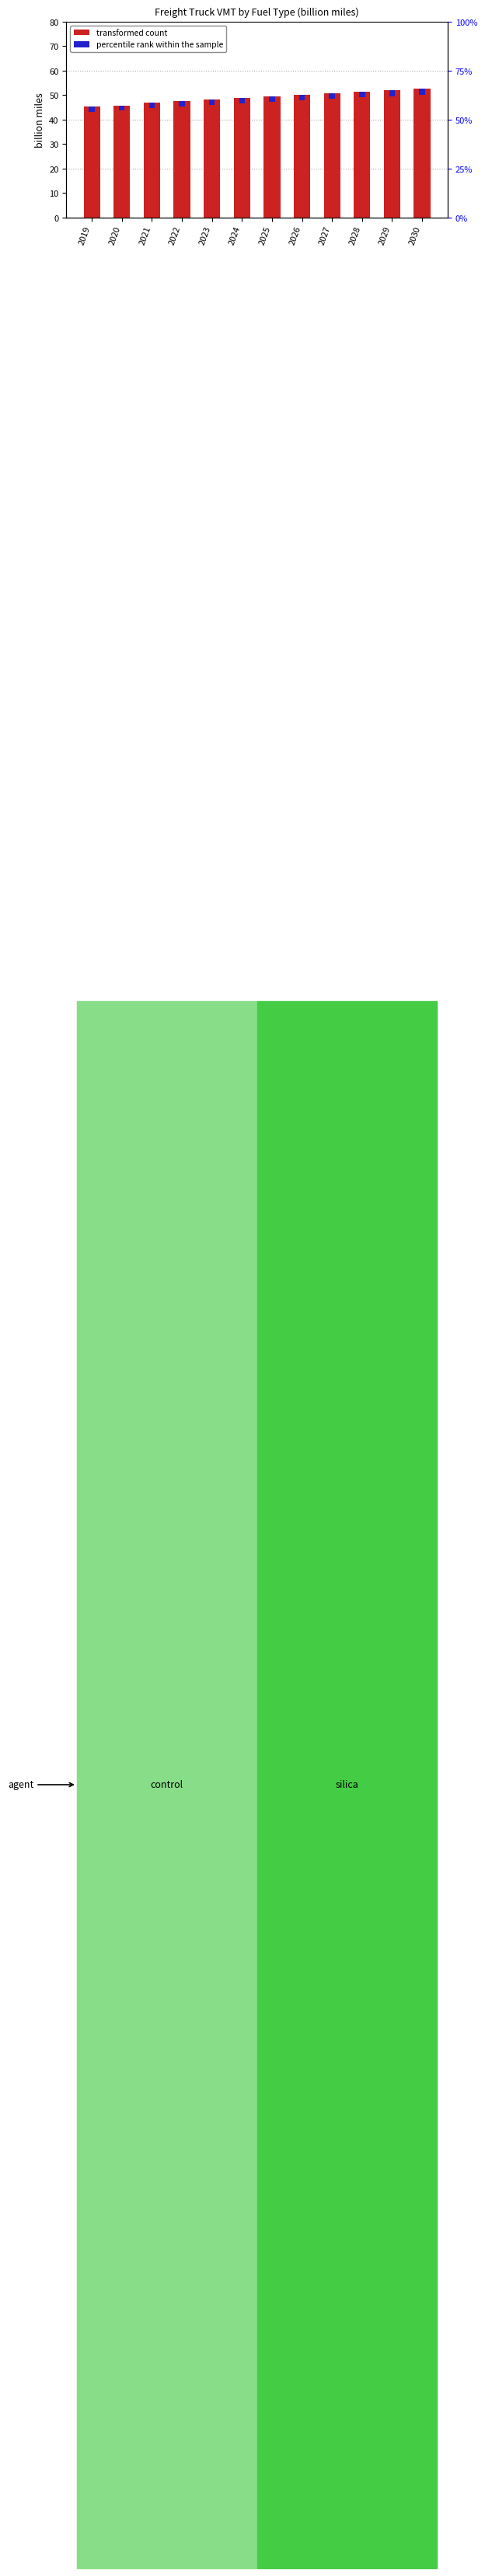

Reading left to right, what are all the values shown in this chart?

2019=45.3	2020=45.8	2021=46.9	2022=47.6	2023=48.4	2024=48.9	2025=49.6	2026=50.2	2027=50.9	2028=51.6	2029=52.2	2030=52.7